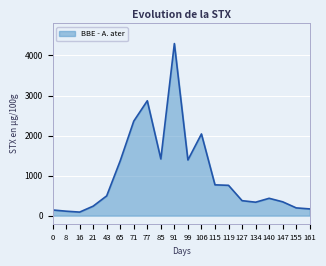

What is the sum of all values?

20218.3